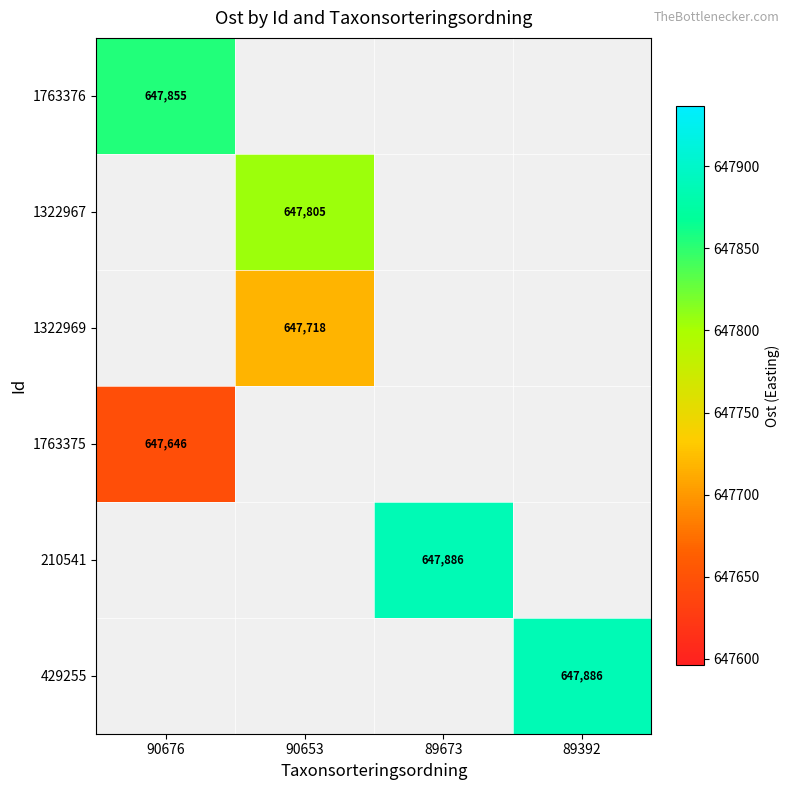

What is the smallest value displayed?

647646.1